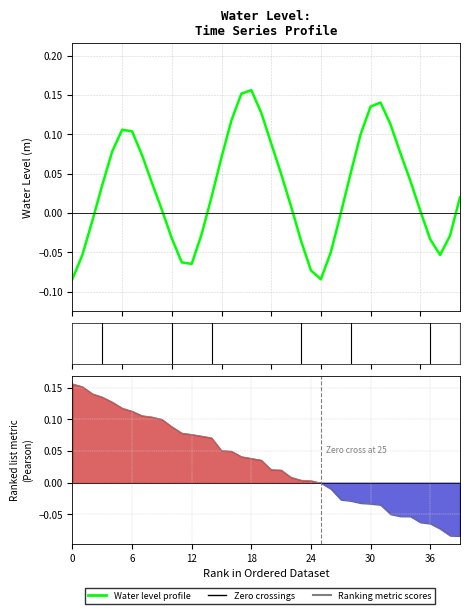

Between which two adjacent categories do Water Level profile and Ranking metric scores first intersect?

14 and 15